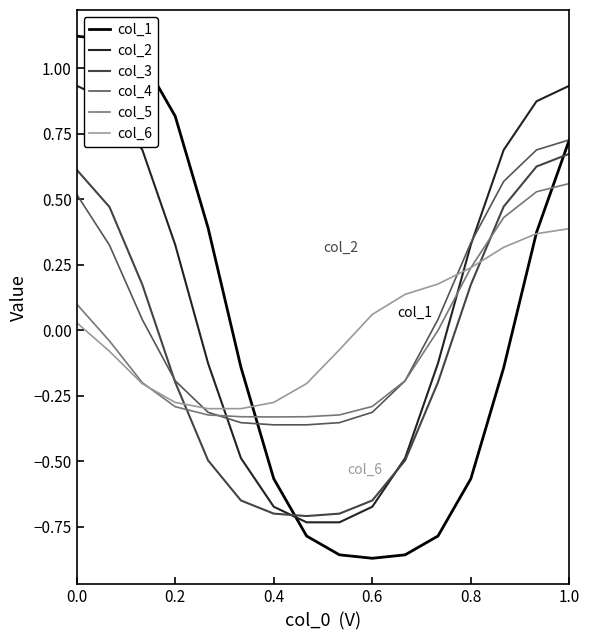

Which category has the lowest value across all series?

0.6